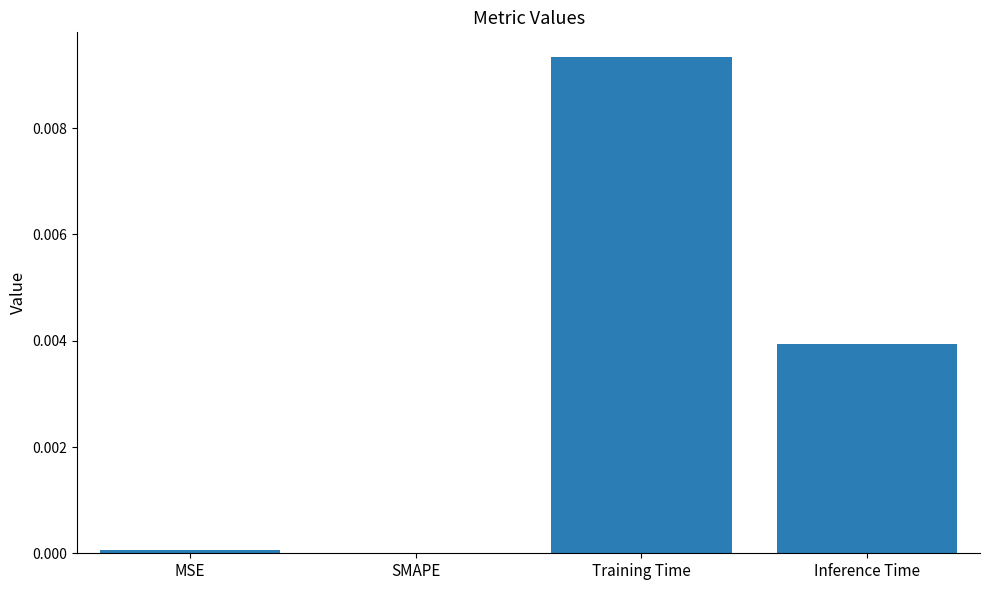

At which category does the chart reach its peak across all series?

Training Time